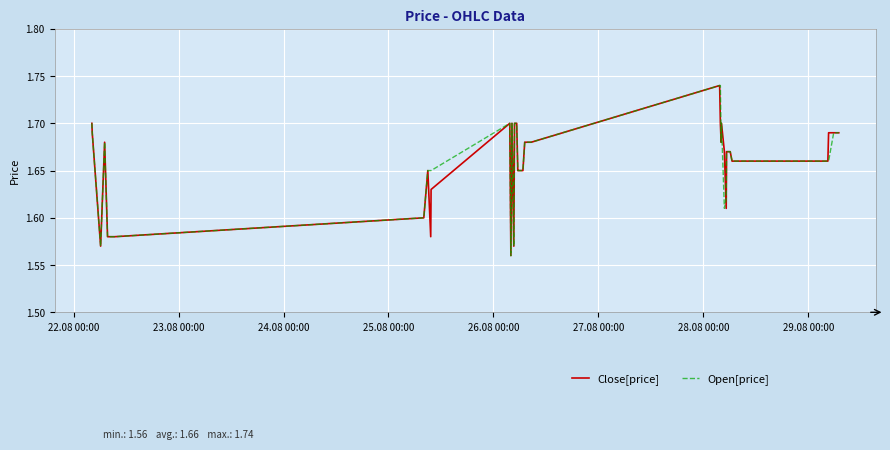

How many lines are shown in the chart?

2